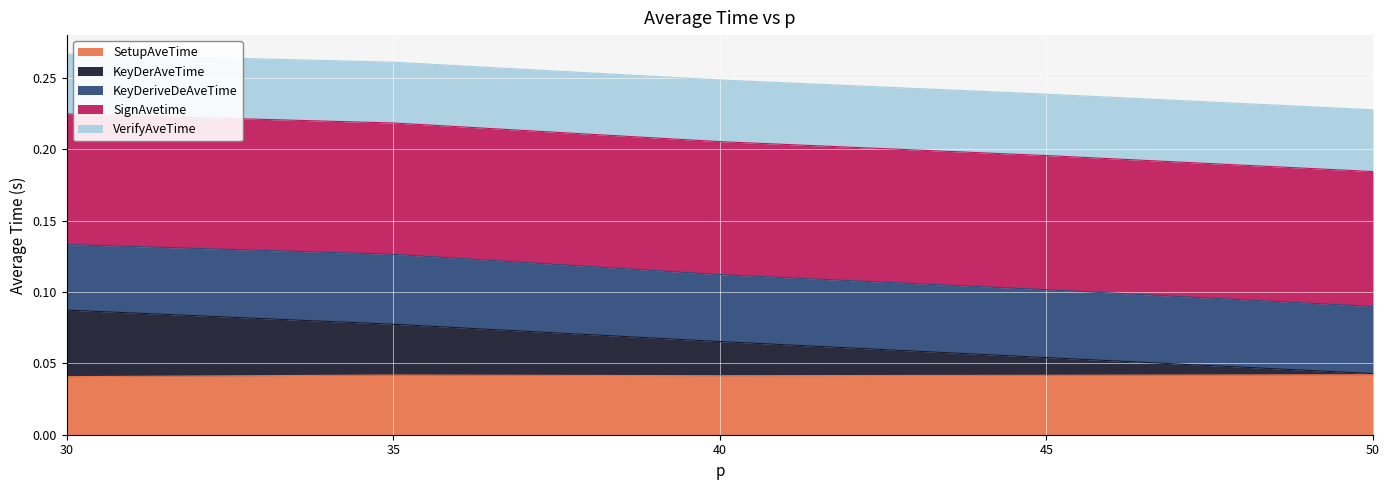

Rank the categories by SetupAveTime value from highest to lowest.

50, 35, 45, 40, 30